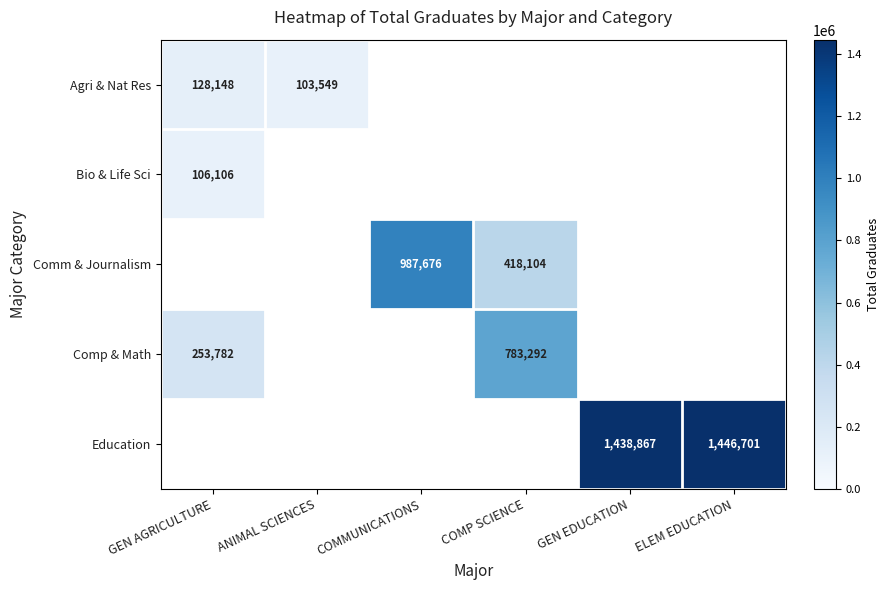

The value of Education at ELEM EDUCATION is 848520. True or false?

False